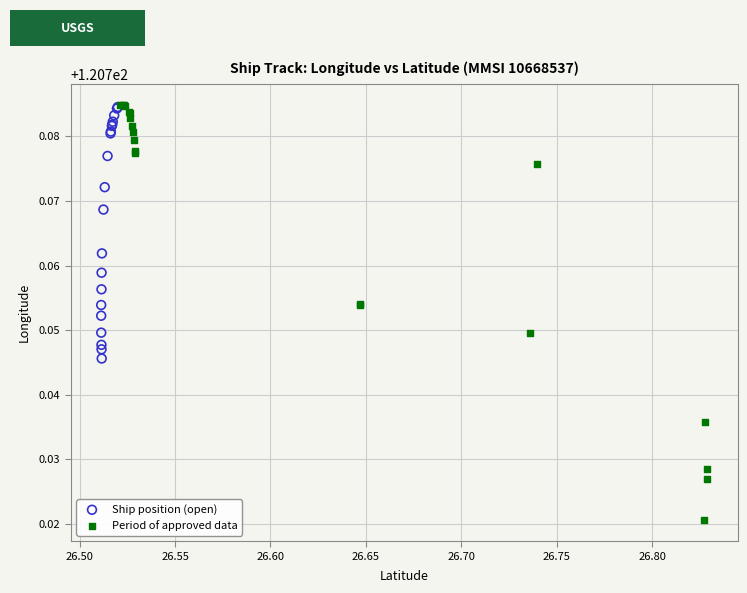

Which series has the largest Y range (max minus min)?

Period of approved data